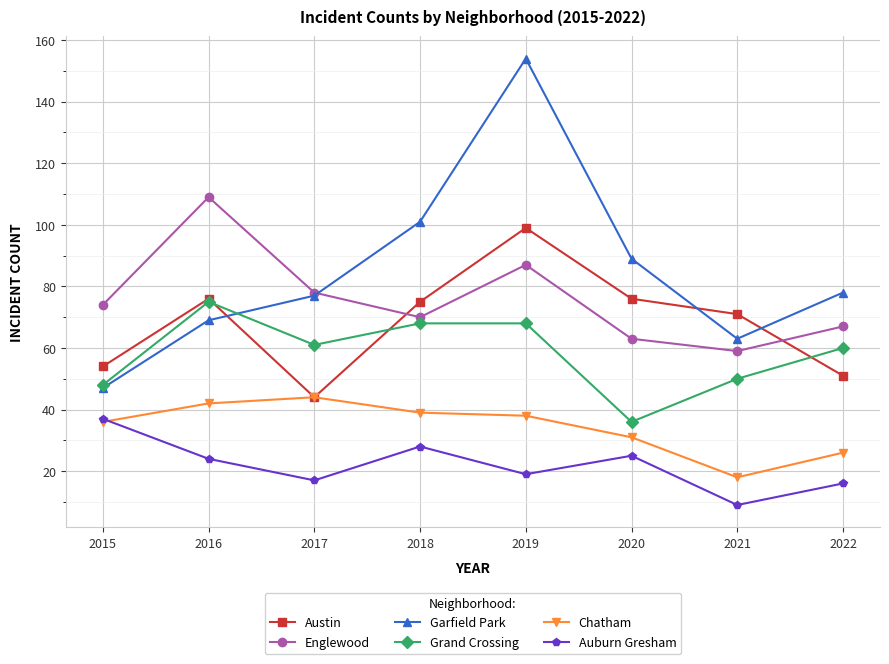

What is the difference between the maximum and second lowest values in the Austin series?

48